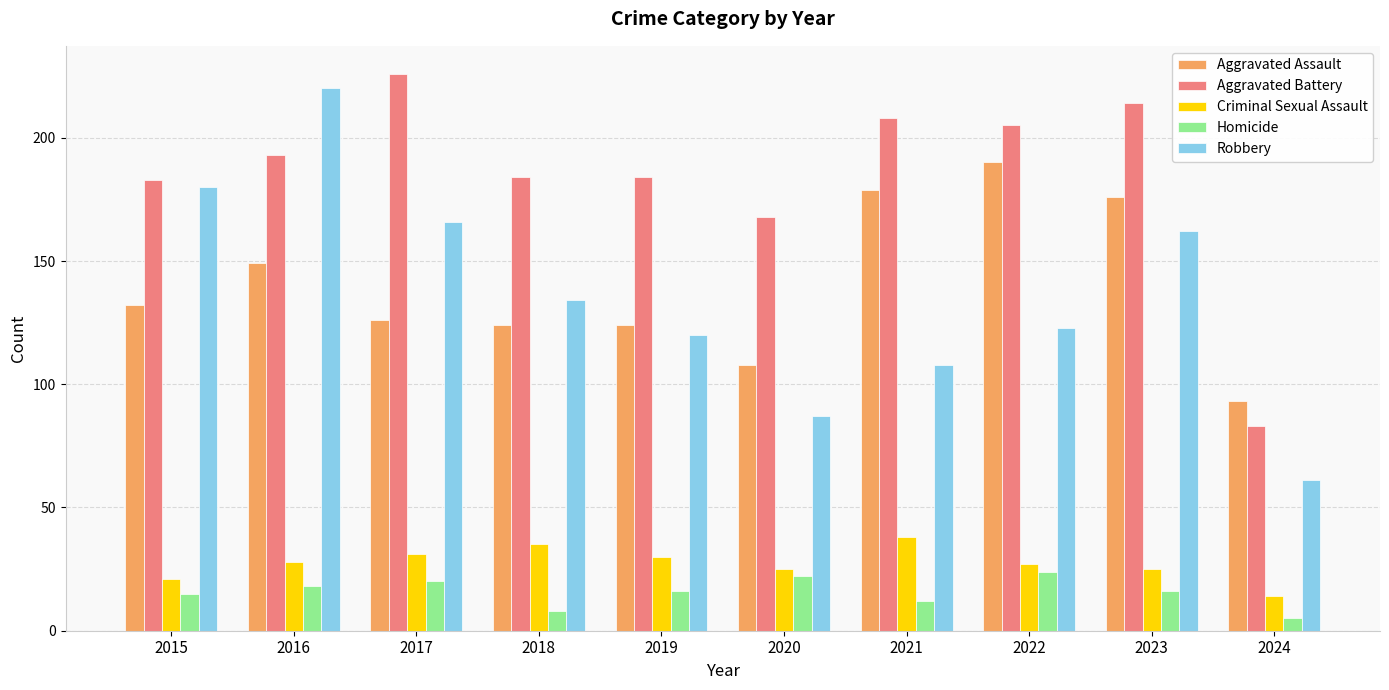

Count the number of categories in the chart.

10